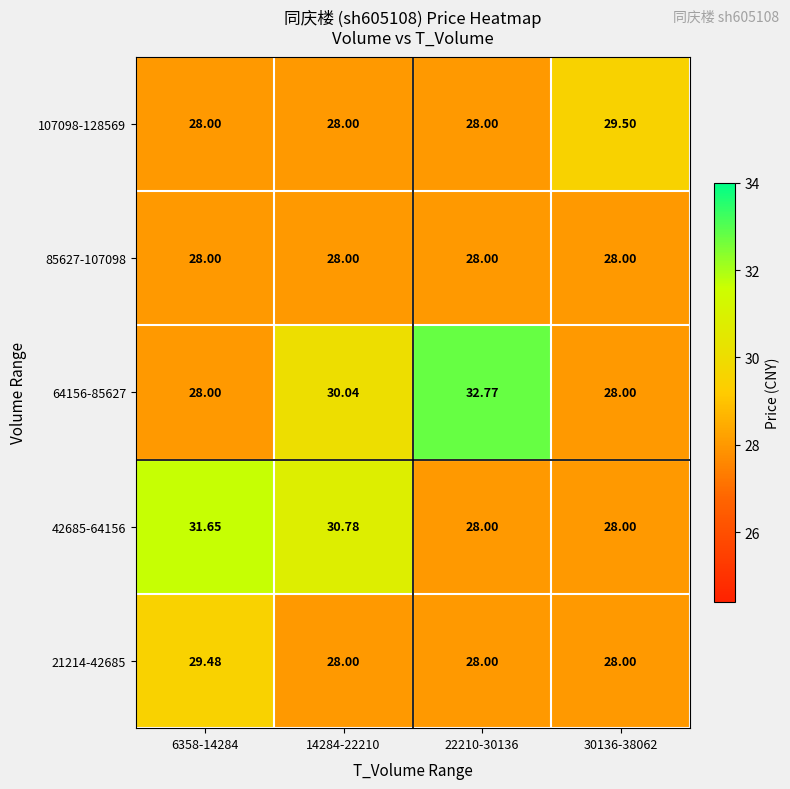

At which category is the sum across all series the highest?

6358-14284